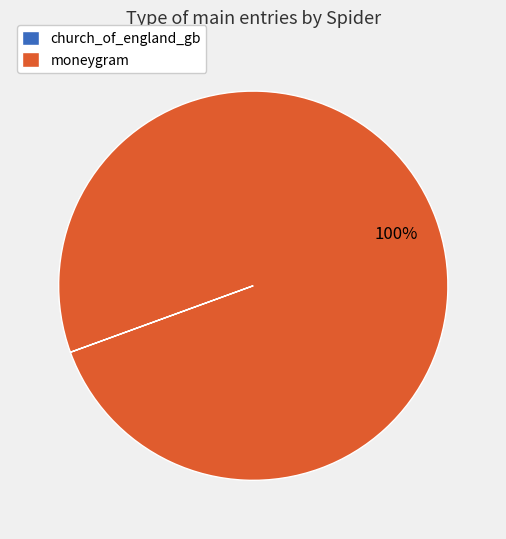

To the nearest percent, what is the difference between the largest and smallest slice percentages?

100%